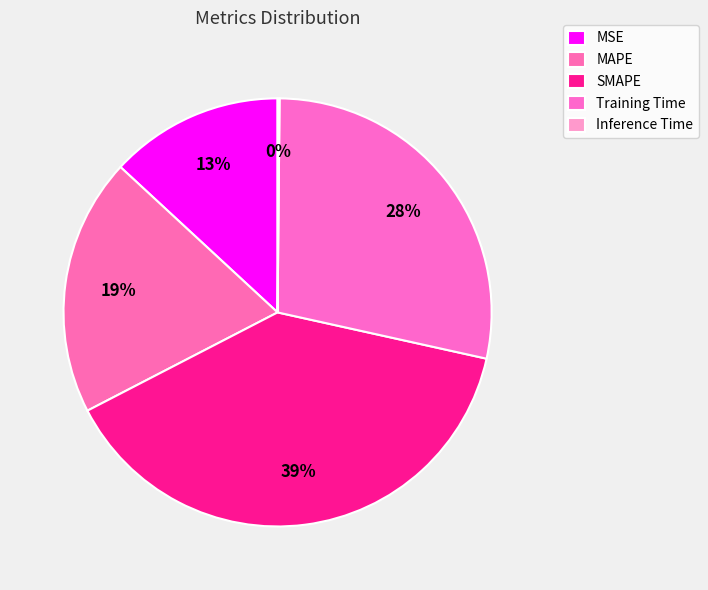

True or false: MSE accounts for 13% of the total.

True